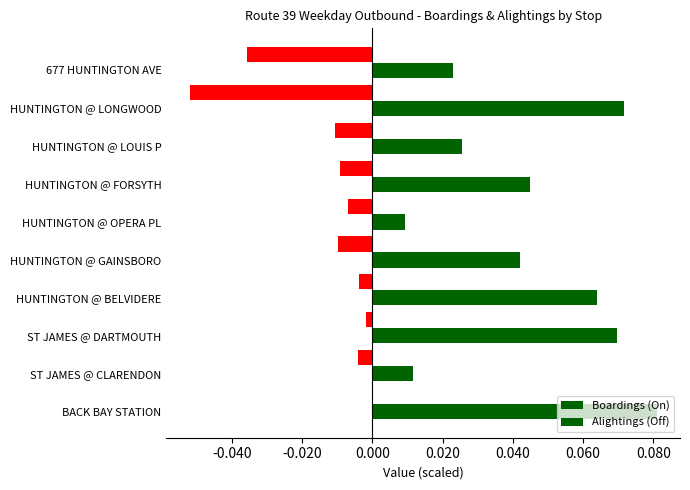

How many data points does each series have?

10